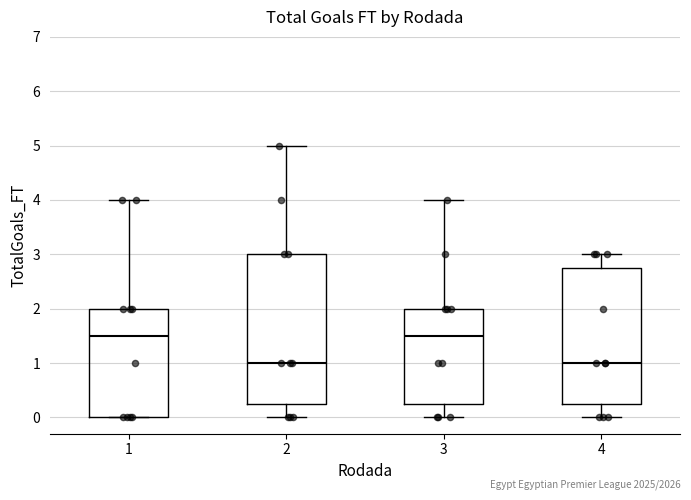

Where is the upper edge of the box at x = 4 on the y-axis? The values are not printed on the chart, so give them approximately, as read against the axis.

2.8